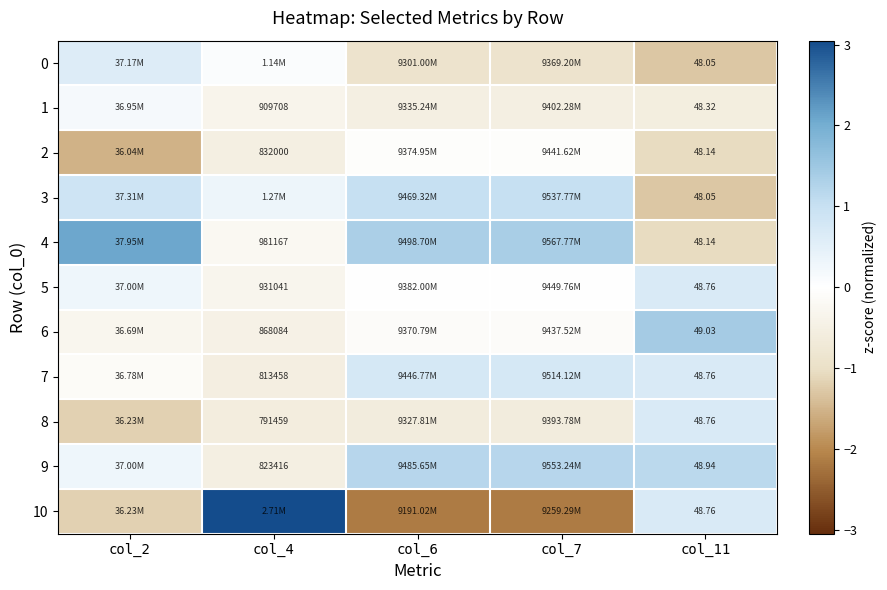

Which has a higher value, col_7 or col_6?

col_7